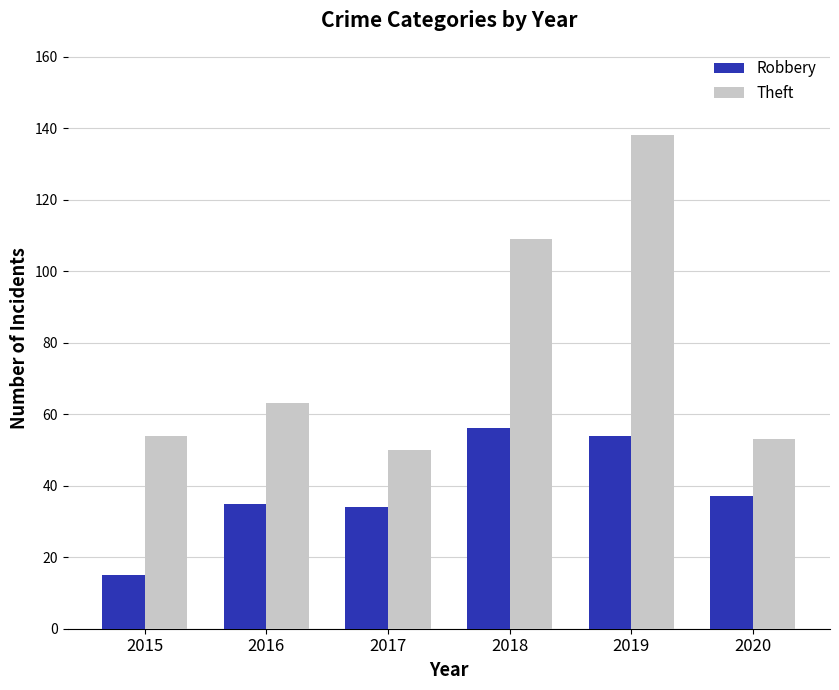

Read the Theft value at 2018, to the nearest 10.

110